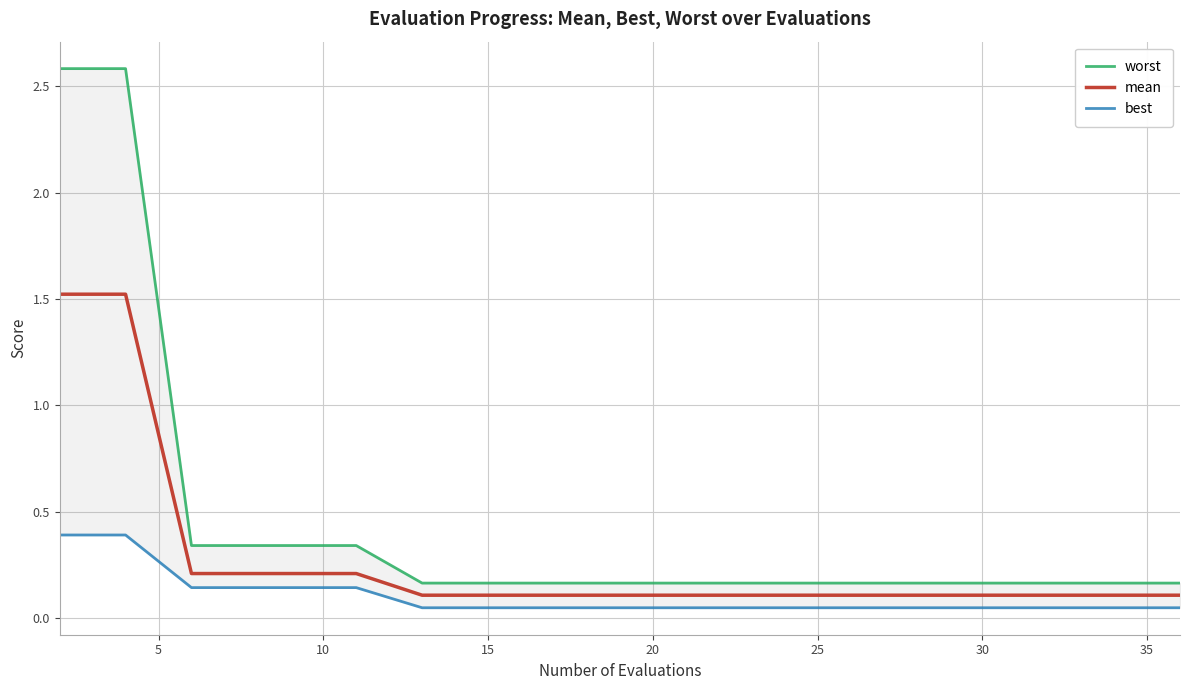

How many distinct data groups are displayed?

3